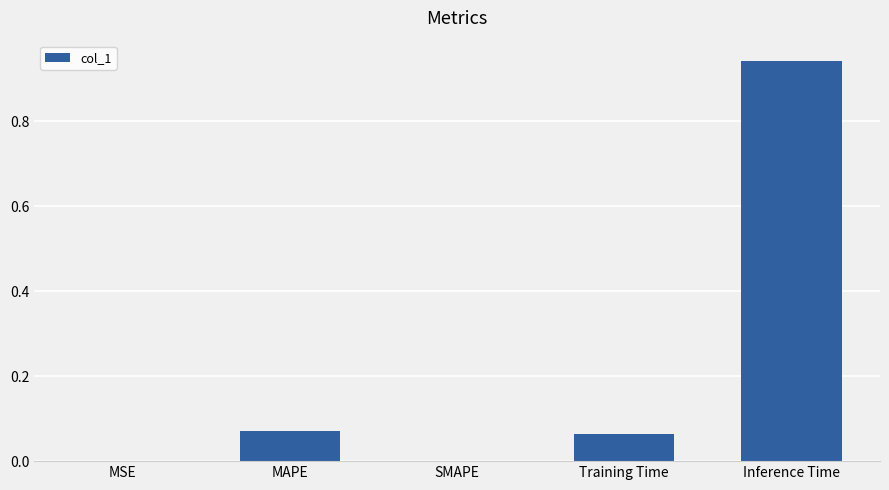

The chart shows a value of 0.0 at MAPE. True or false?

False